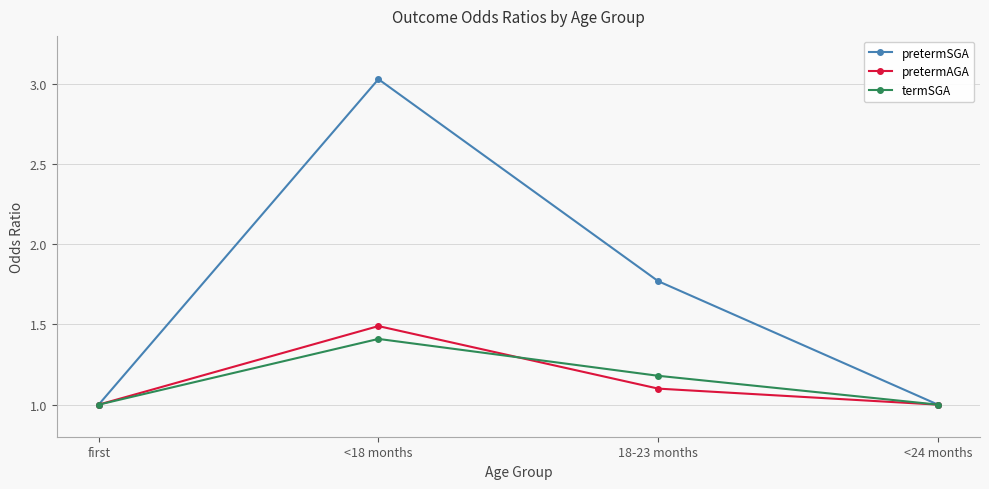

Is the value of pretermSGA at 18-23 months greater than the value of pretermAGA at <24 months?

Yes